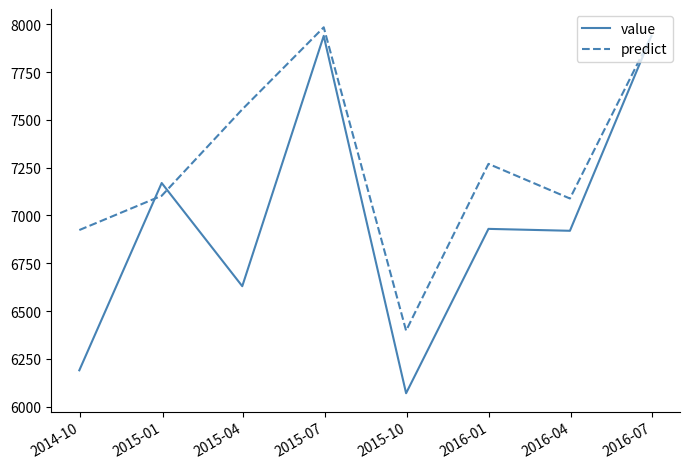

In predict, how many points are higher than both neighbors (excluding endpoints)?

2